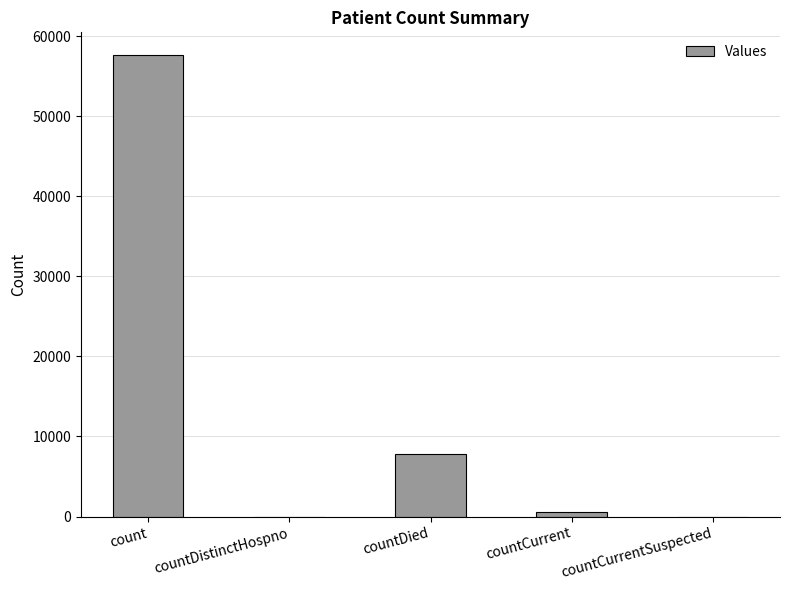

True or false: the data shows 0 at countDistinctHospno.

True